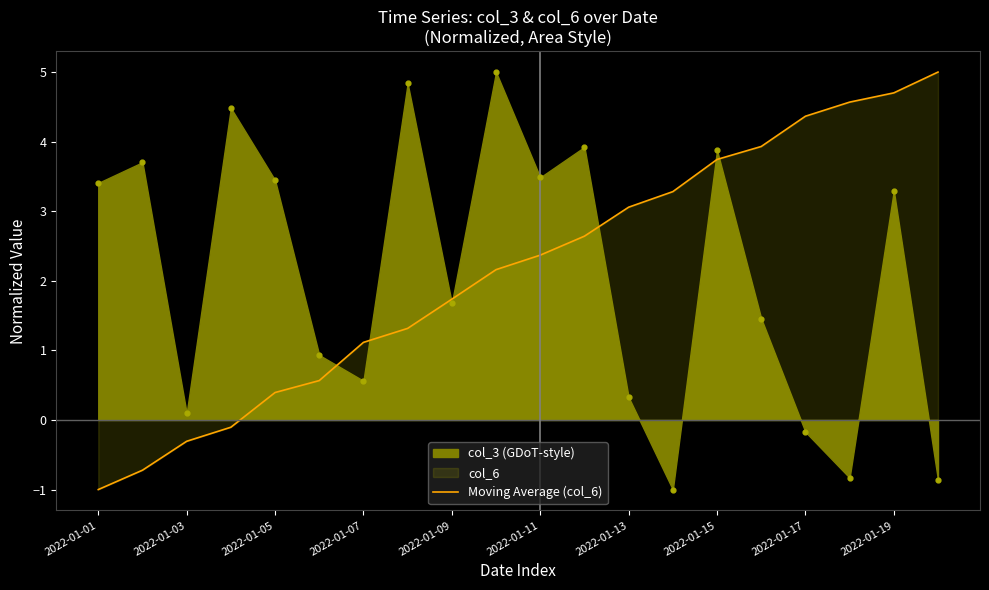

What is the lowest value of the Moving Average (col_6) series?

-1.0